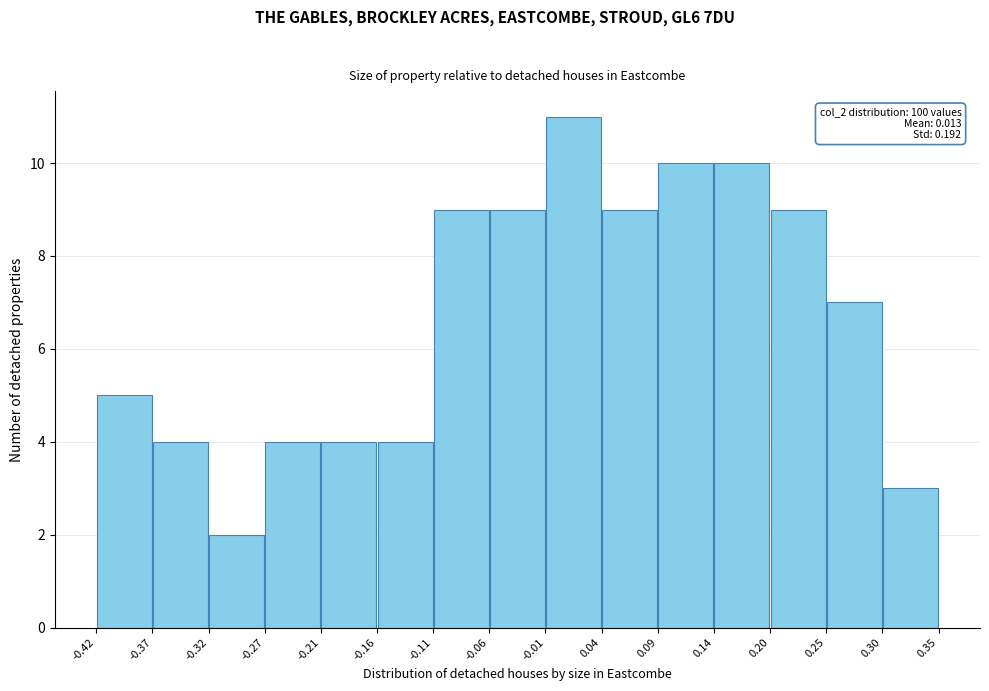

Over which range of the x-axis is the bar tallest?

-0.01 to 0.04